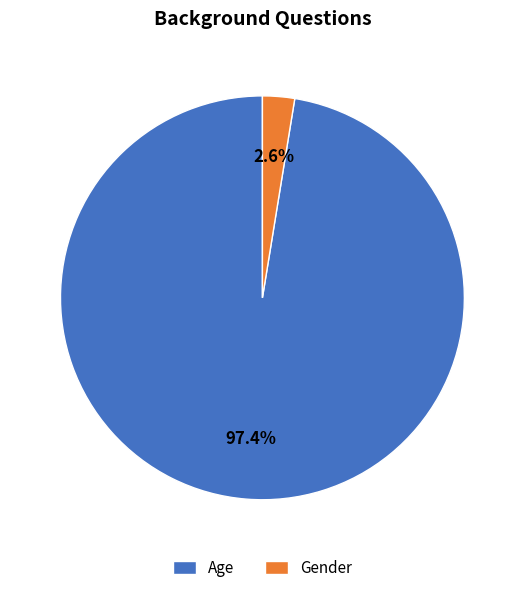

Which category has the biggest portion of the pie?

Age